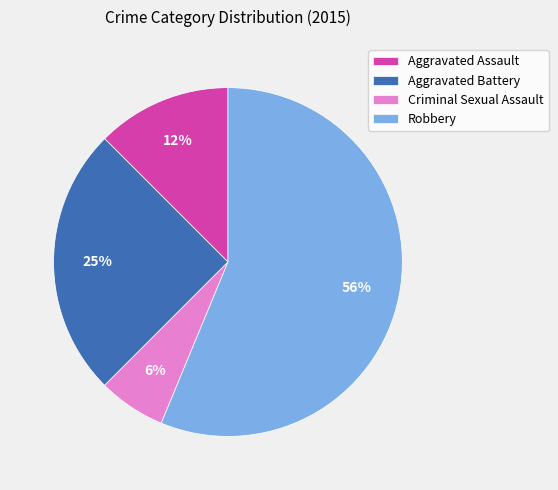

Which has a higher value, Aggravated Battery or Aggravated Assault?

Aggravated Battery